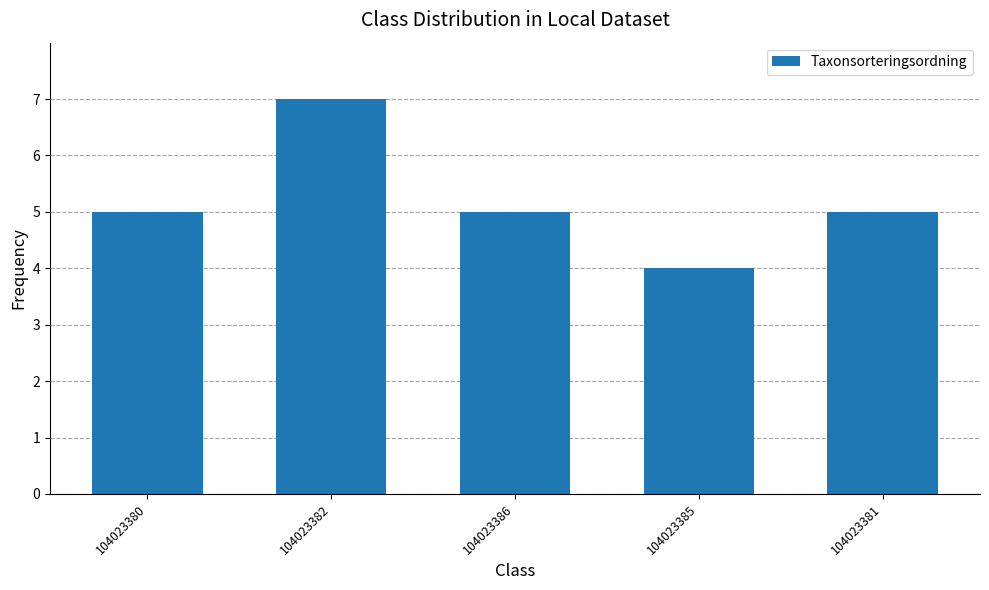

The chart shows a value of 4 at 104023385. True or false?

True